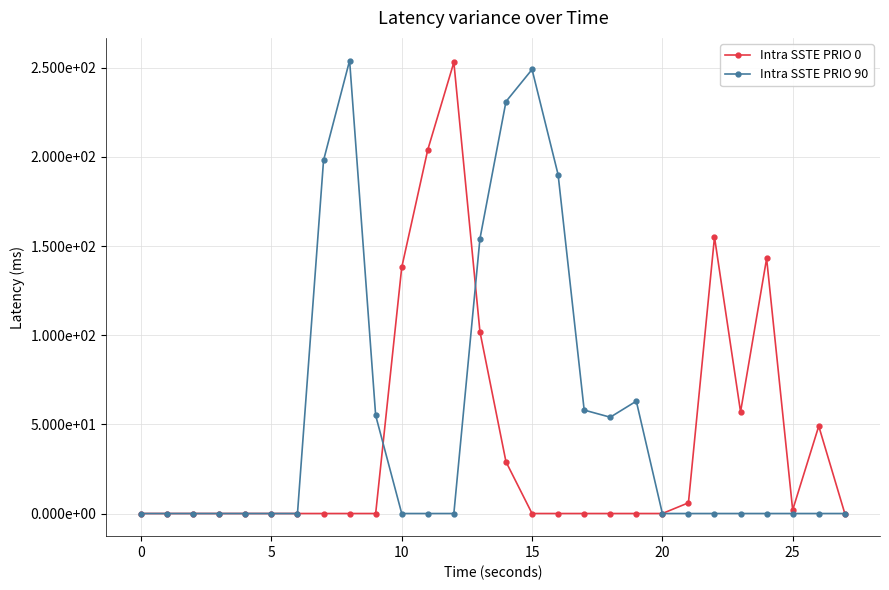

Which series has the largest total across all categories?

Intra SSTE PRIO 90